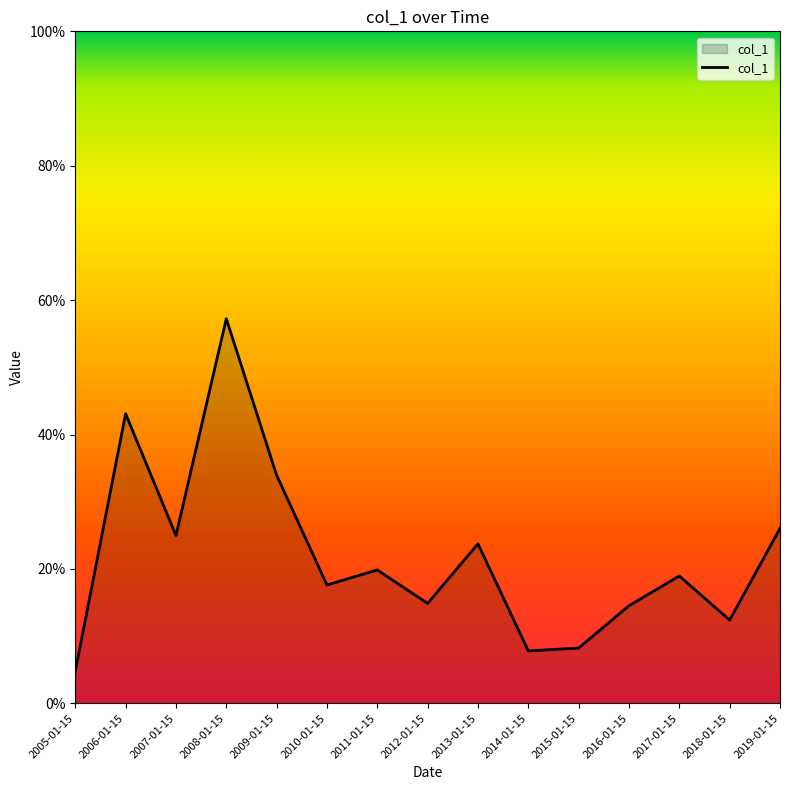

Is this an area chart (filled region under the line)?

Yes